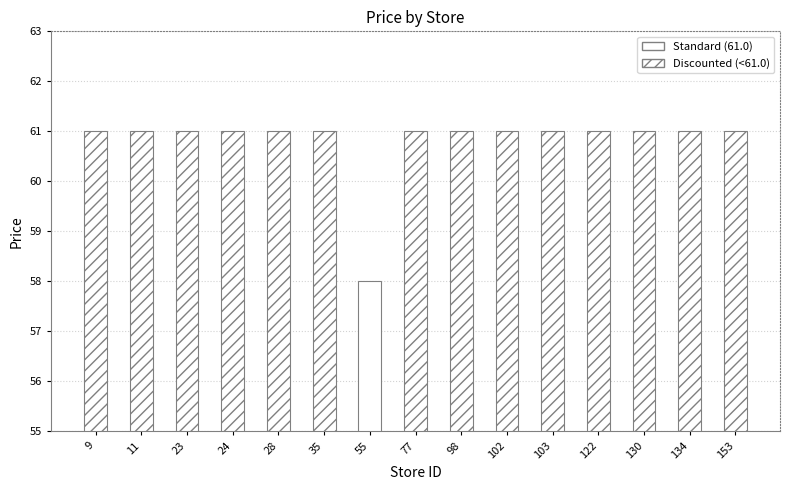

Is it true that the value at 122 is 61?

True